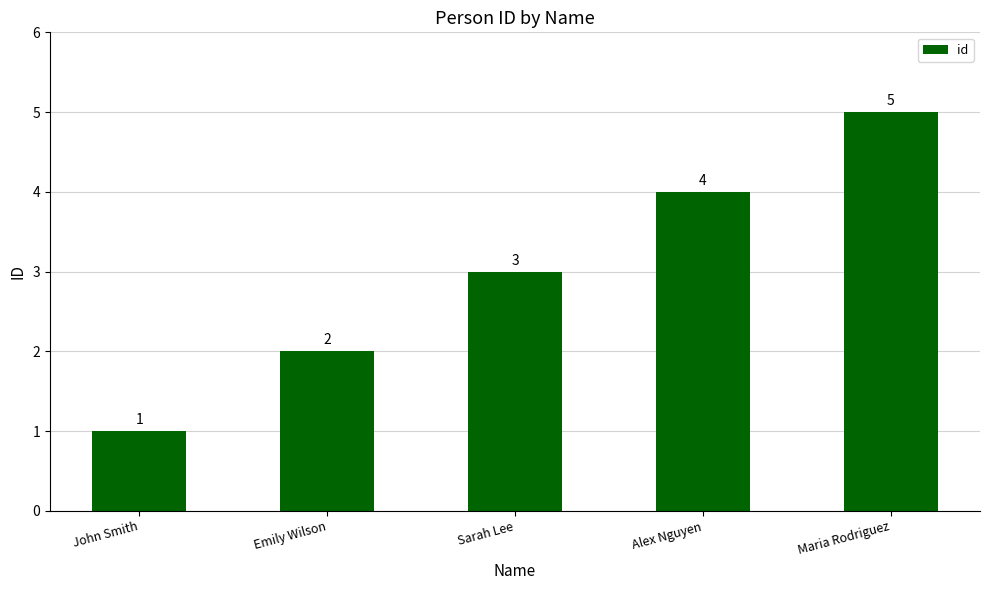

What is the difference between the values at Alex Nguyen and Sarah Lee?

1